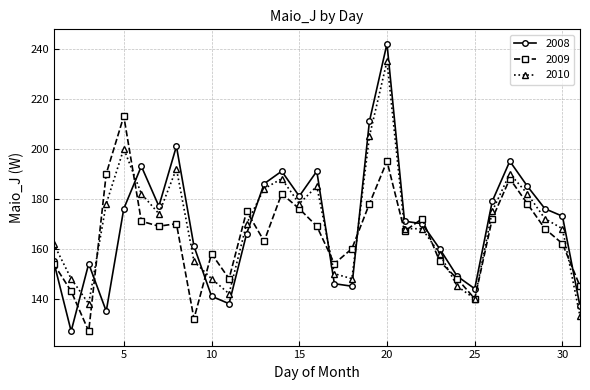

Which series has the widest spread of values?

2008